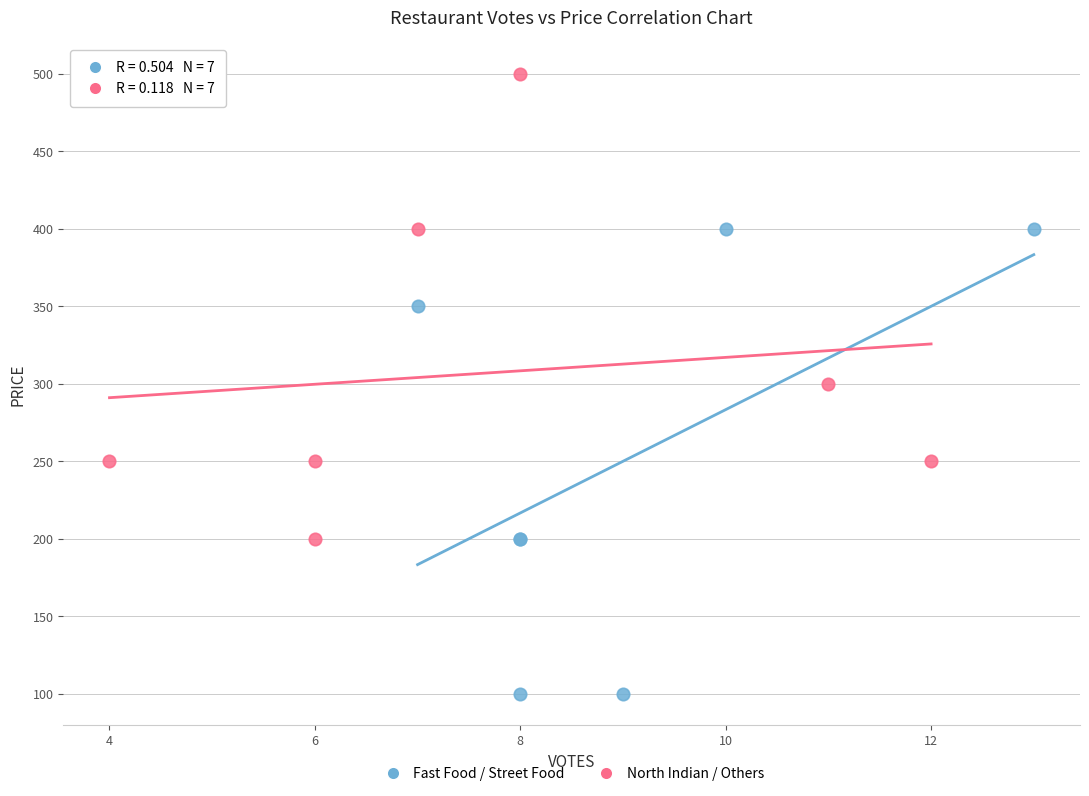

Which series reaches the maximum Y coordinate?

North Indian / Others